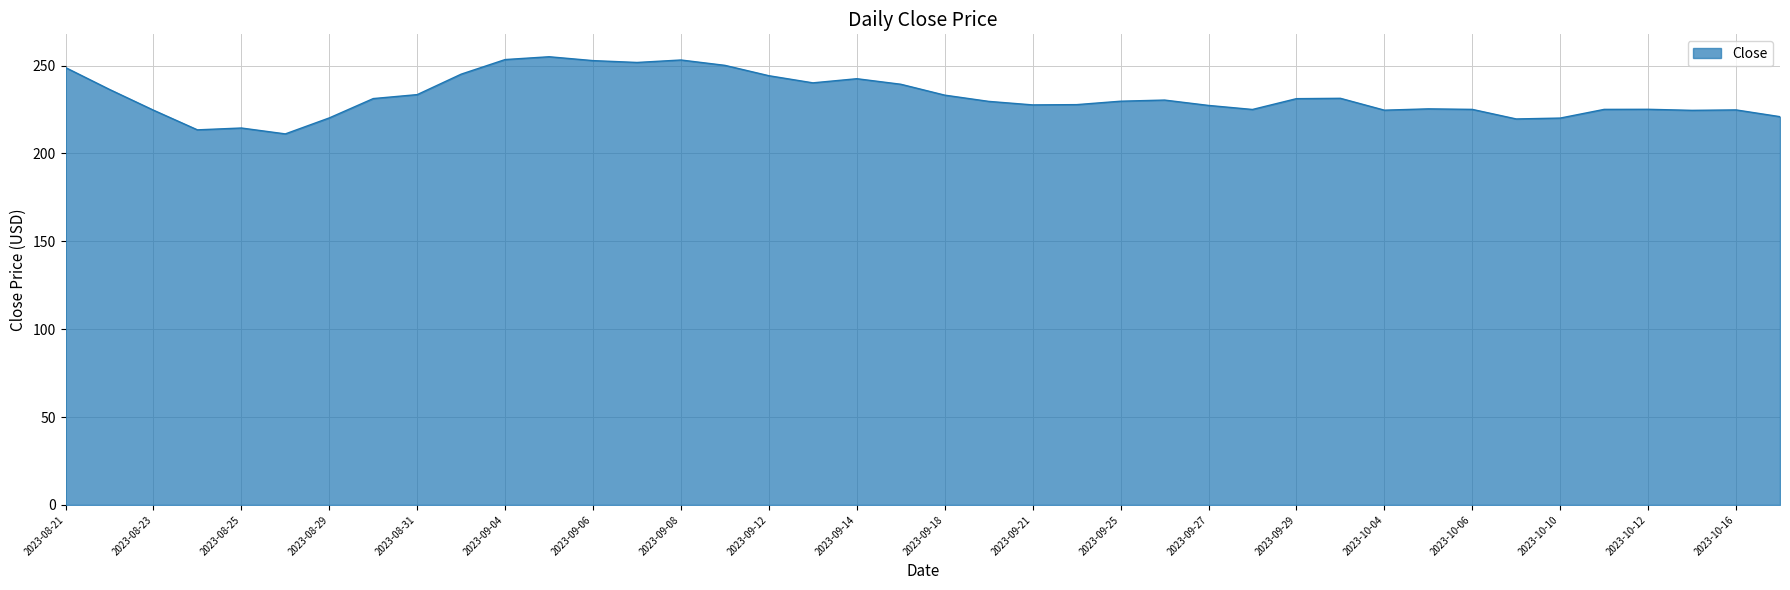

What is the smallest value displayed?

211.1